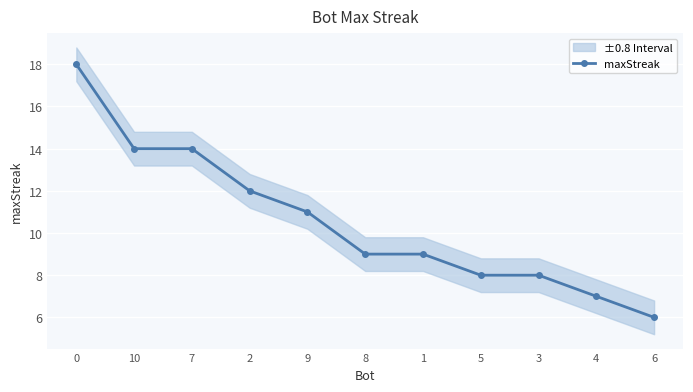

How many series are shown in this chart?

1